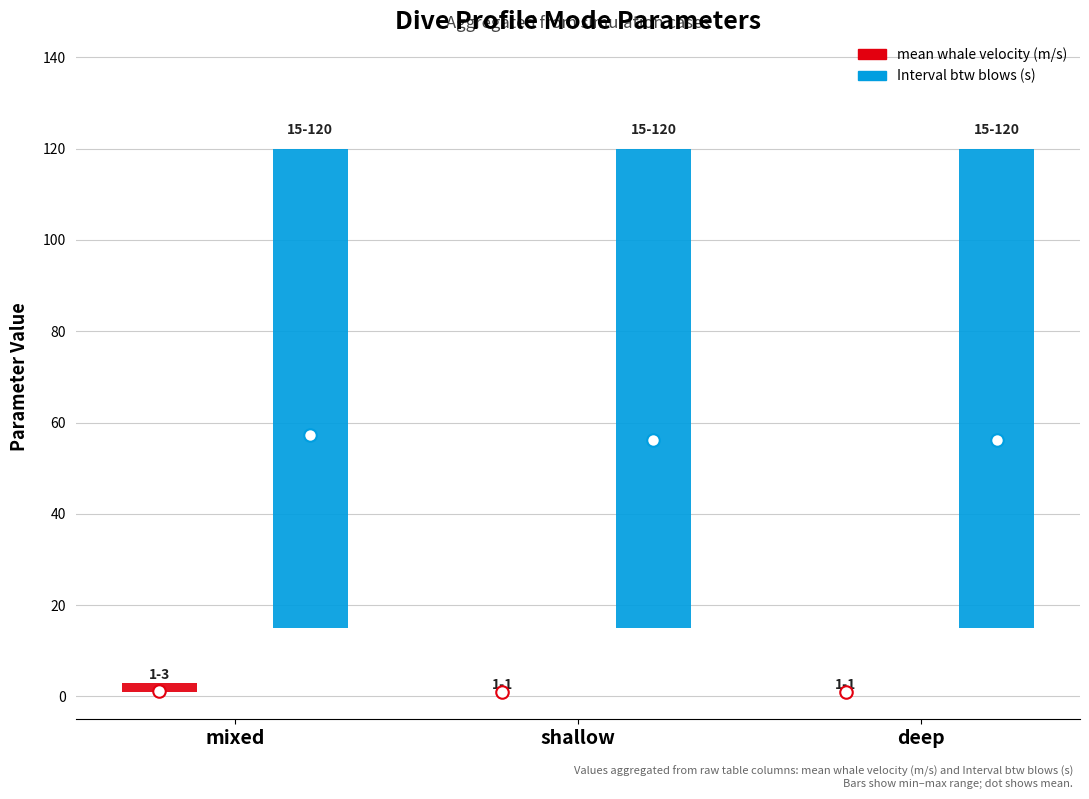

What position from the right is mixed?

3